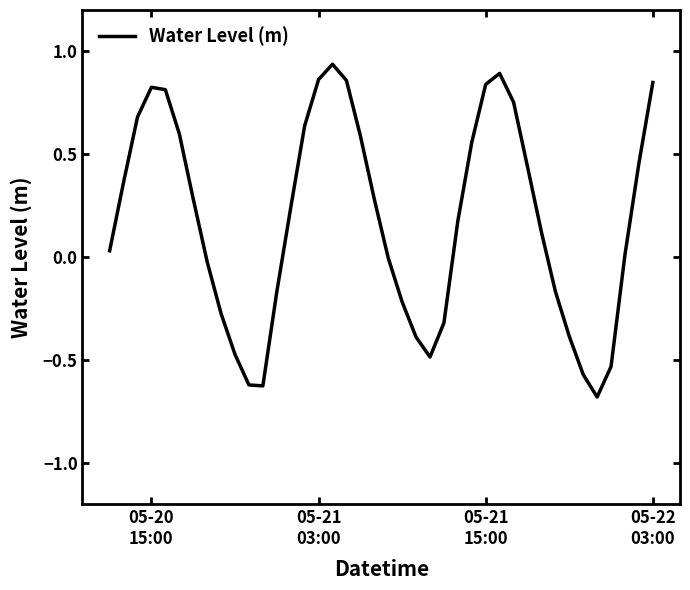

Does the chart display data point markers on the line(s)?

No